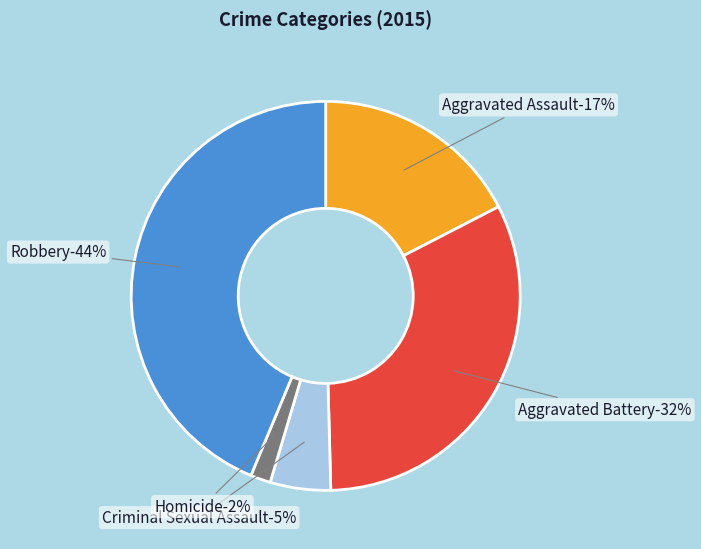

How much of the chart is everything except Criminal Sexual Assault?

95.0%